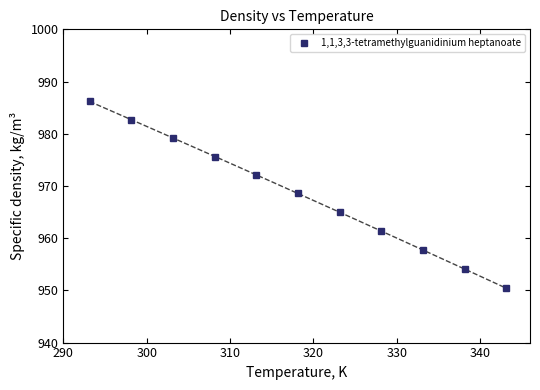

What is the value of the 1,1,3,3-tetramethylguanidinium heptanoate point at the 6th from the left?

968.6